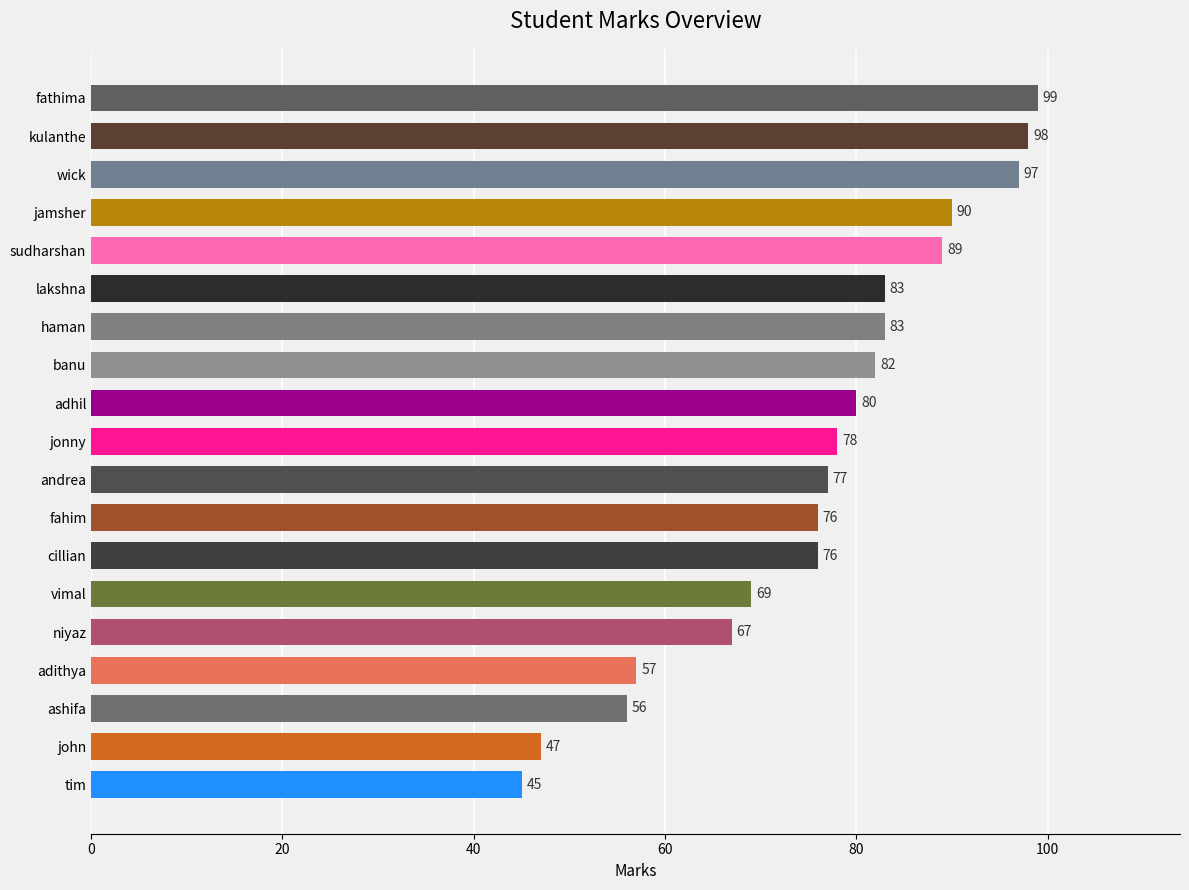

How many data points are less than 78?

9